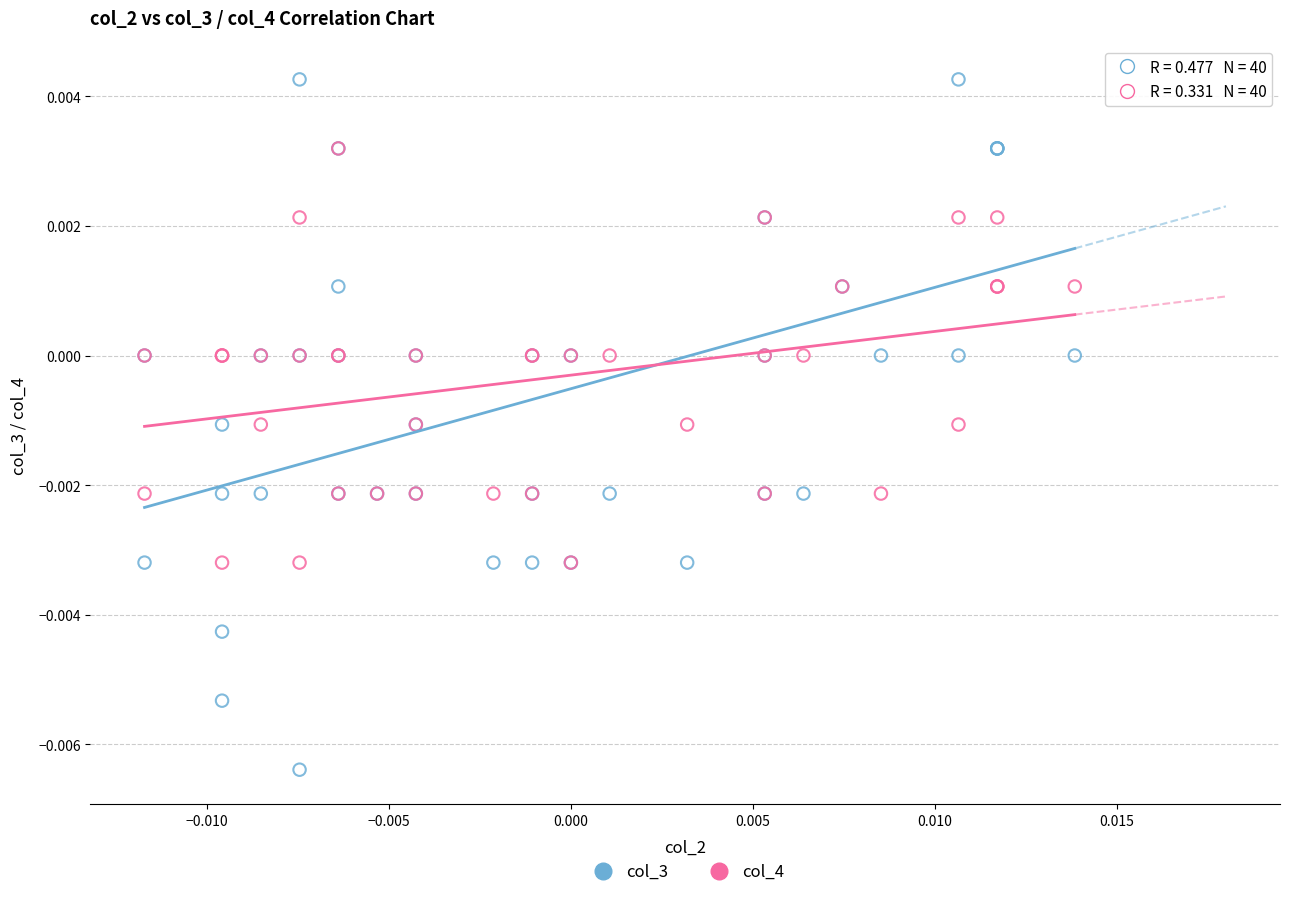

Which series contains the highest Y value?

col_3